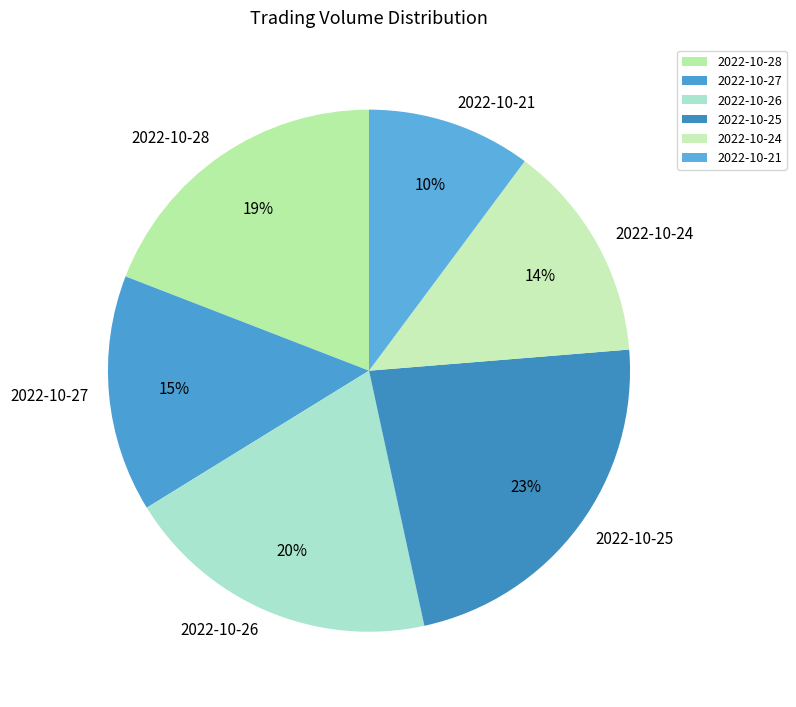

Does 2022-10-27 represent more than half of the total?

No